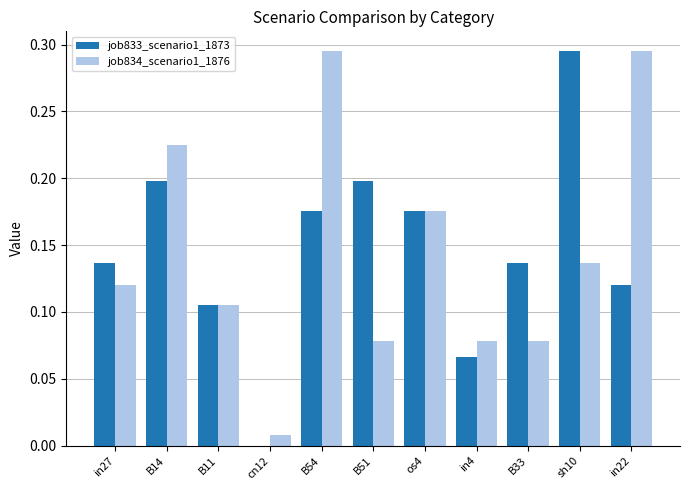

What are all the series names shown in the legend?

job833_scenario1_1873, job834_scenario1_1876